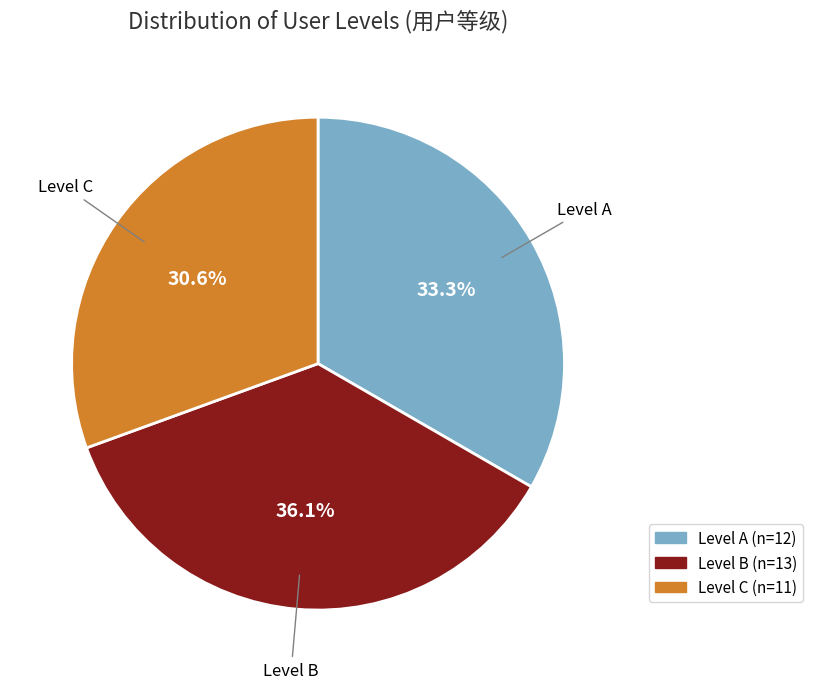

How many slices are in this pie chart?

3